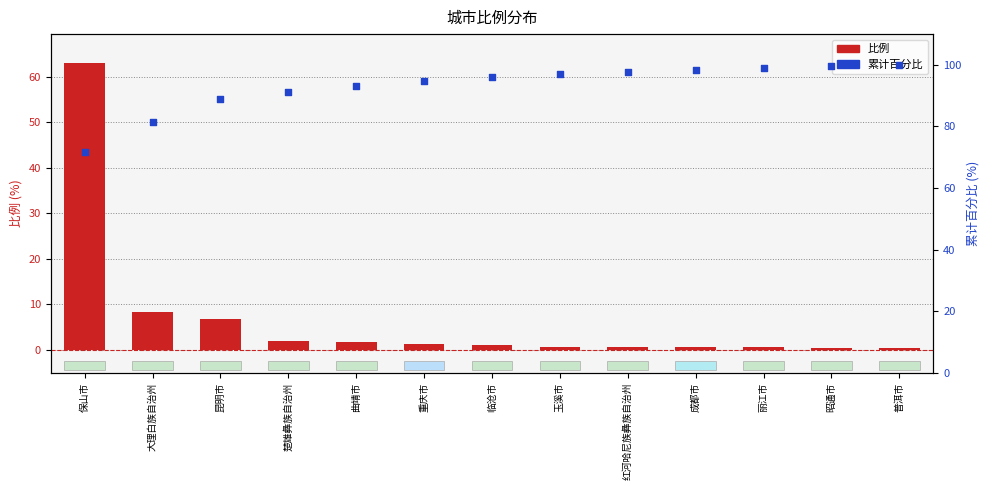

Which series has the largest Y range (max minus min)?

比例